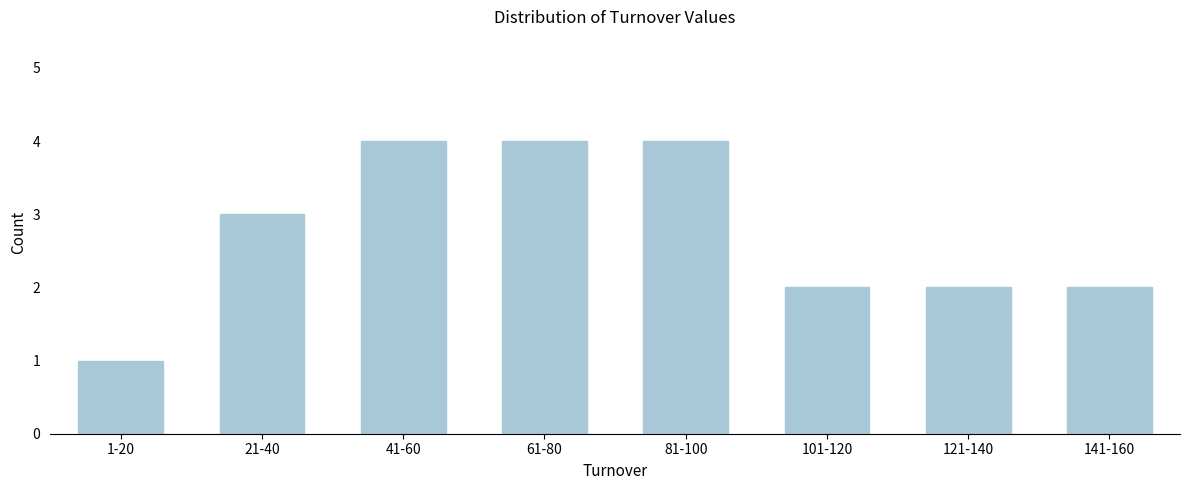

Reading left to right, extract all data points from this chart.

1	3	4	4	4	2	2	2